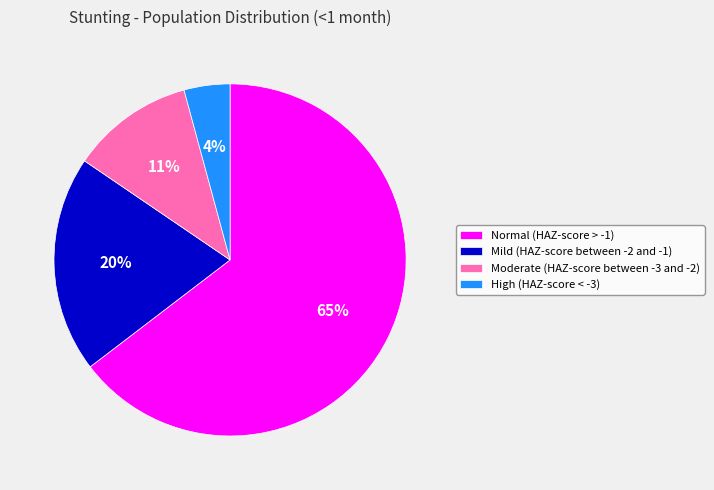

What percentage is the Moderate (HAZ-score between -3 and -2) slice, to the nearest percent?

11%